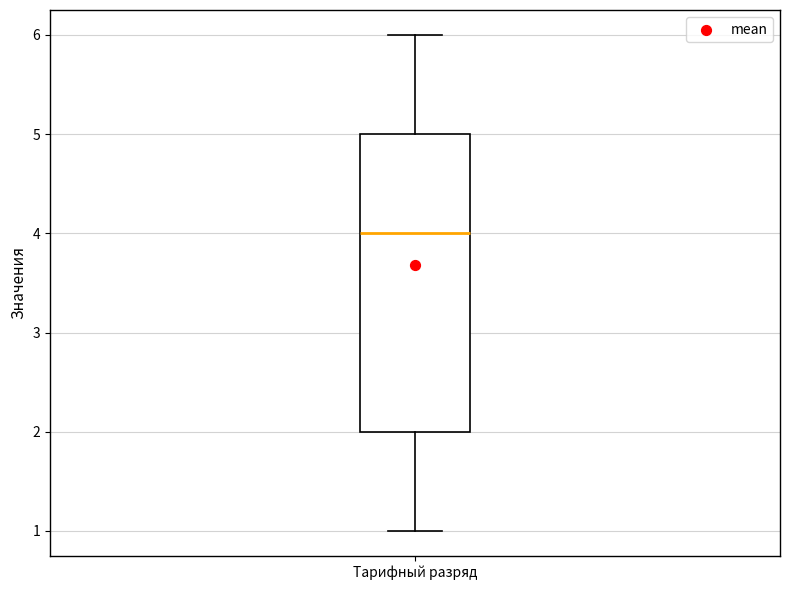

Where does the upper whisker of the box for Тарифный разряд end on the y-axis? The values are not printed on the chart, so give them approximately, as read against the axis.

6